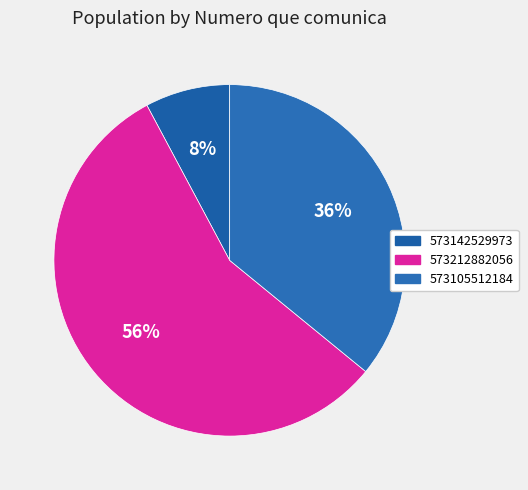

Which category has the smallest portion of the pie?

573142529973